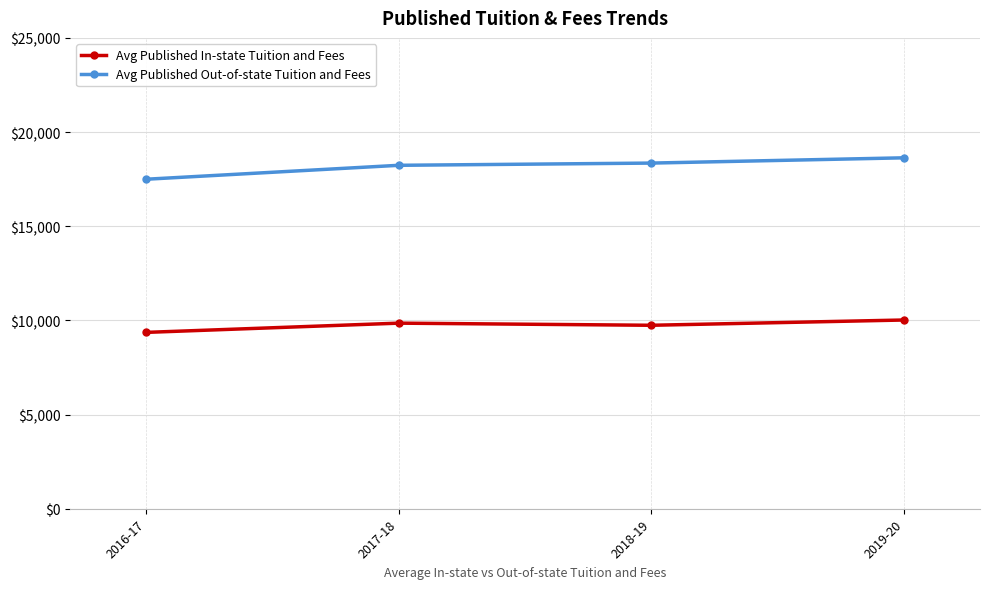

What is the value of the Avg Published In-state Tuition and Fees point at the 1st from the left?

9366